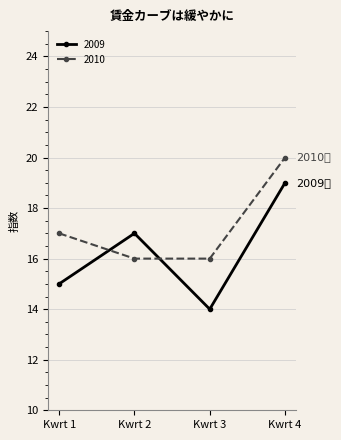

Reading left to right, transcribe all the data shown in this chart.

2009: Kwrt 1=15	Kwrt 2=17	Kwrt 3=14	Kwrt 4=19
2010: Kwrt 1=17	Kwrt 2=16	Kwrt 3=16	Kwrt 4=20